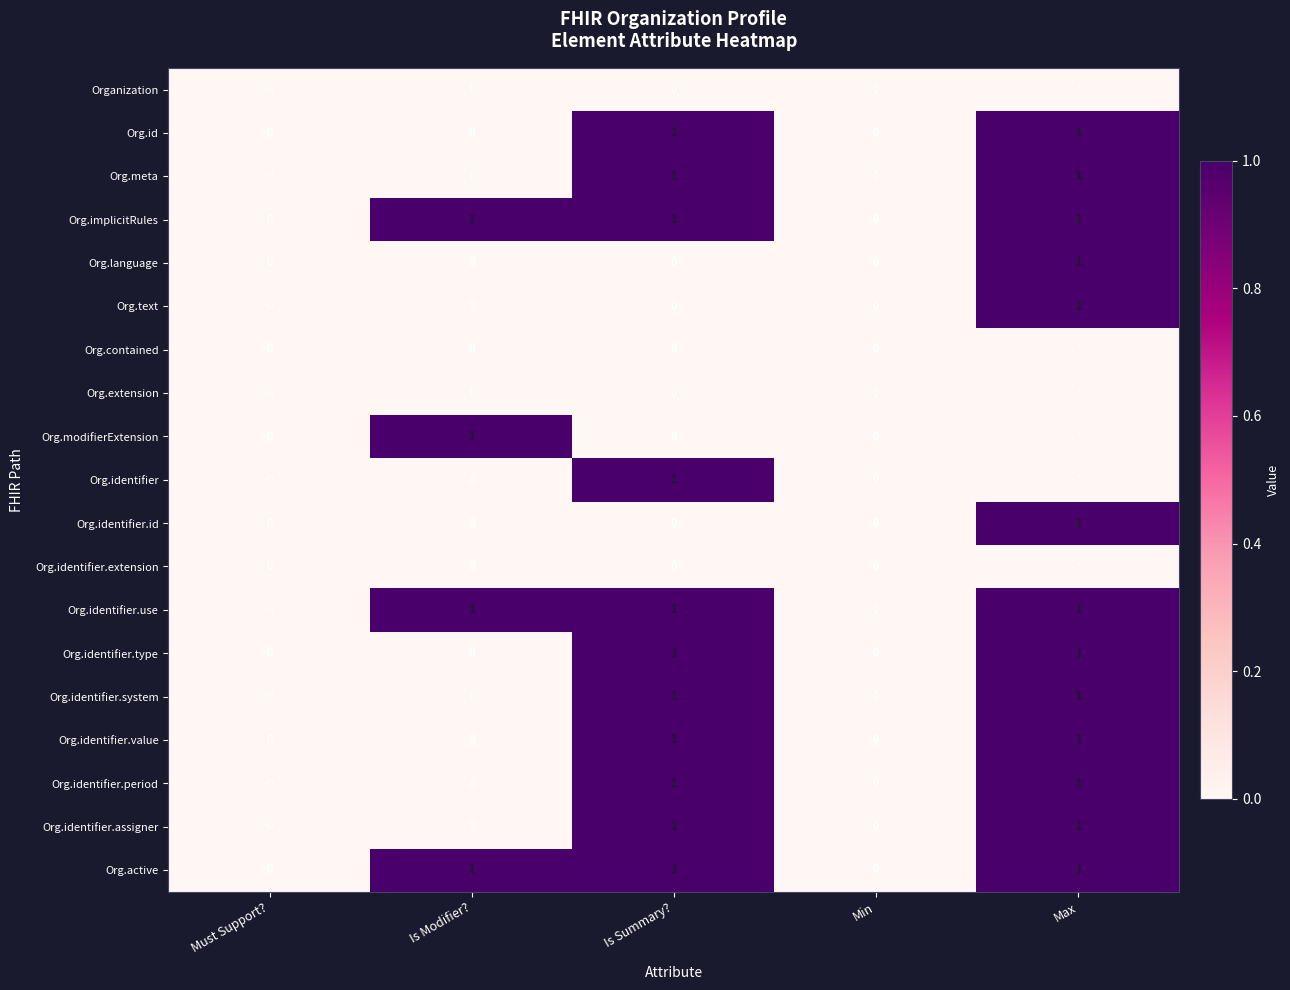

What is the greatest value displayed?

1